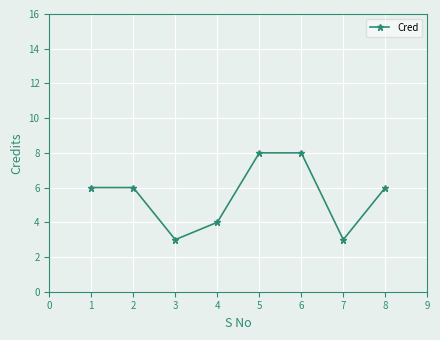

What is the value of the 1st point from the left?

6